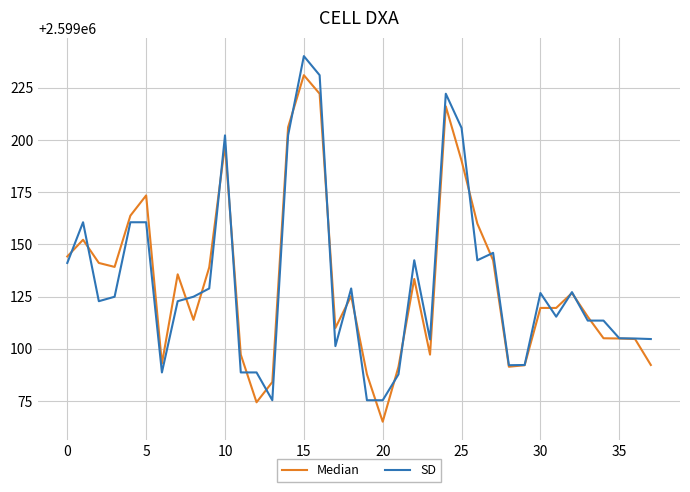

What is the maximum value for SD?

2599240.1